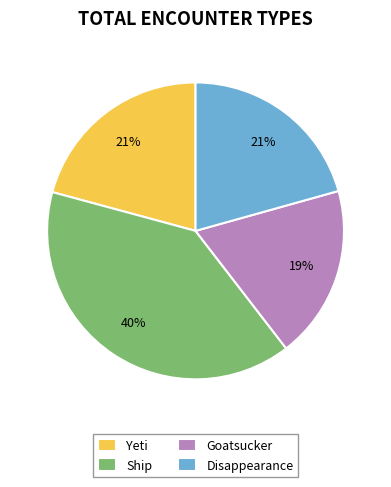

Between Goatsucker and Disappearance, which is larger?

Disappearance